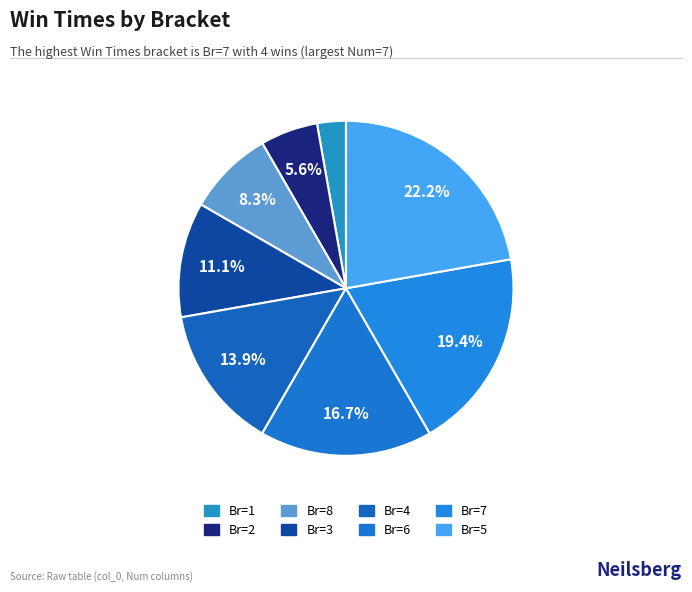

What is the change in value from Br=3 to Br=7?

+3